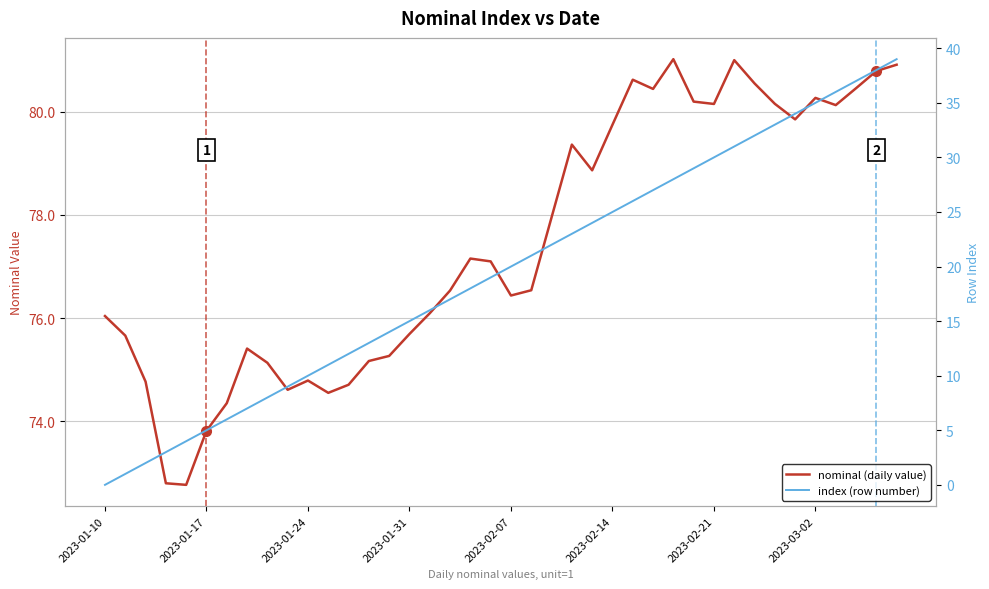

Where does the index (row number) series first go above 20?

21